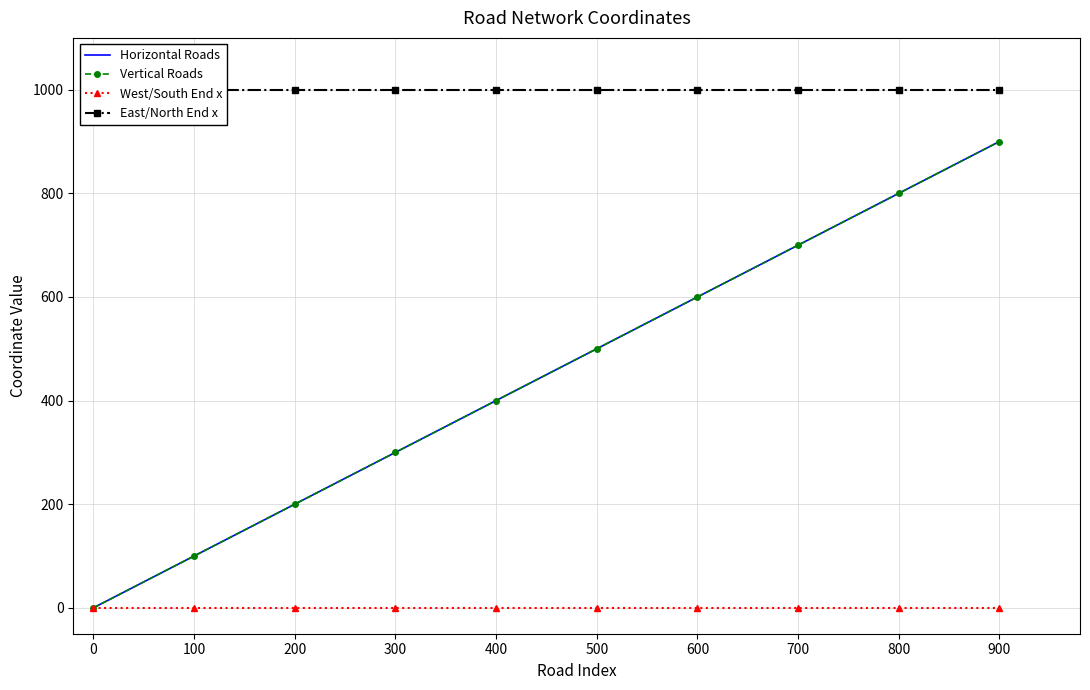

Is the value of East/North End x at 300 greater than the value of West/South End x at 0?

Yes